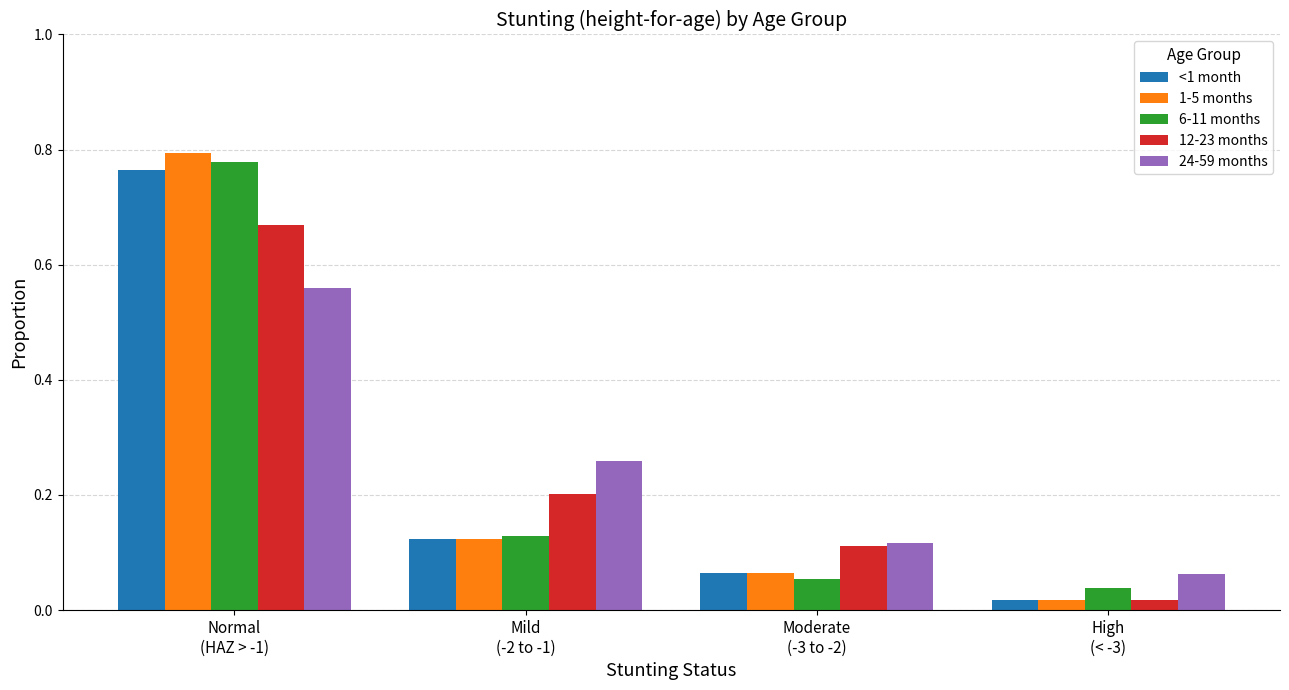

What are all the series names shown in the legend?

<1 month, 1-5 months, 6-11 months, 12-23 months, 24-59 months